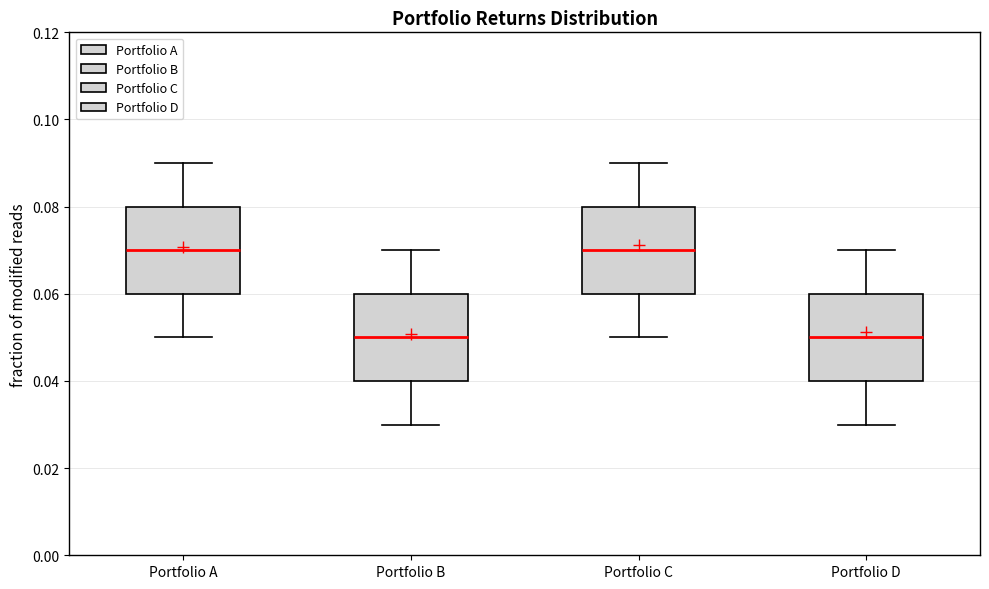

Where does the median line of the box for Portfolio B sit on the y-axis? The values are not printed on the chart, so give them approximately, as read against the axis.

0.05